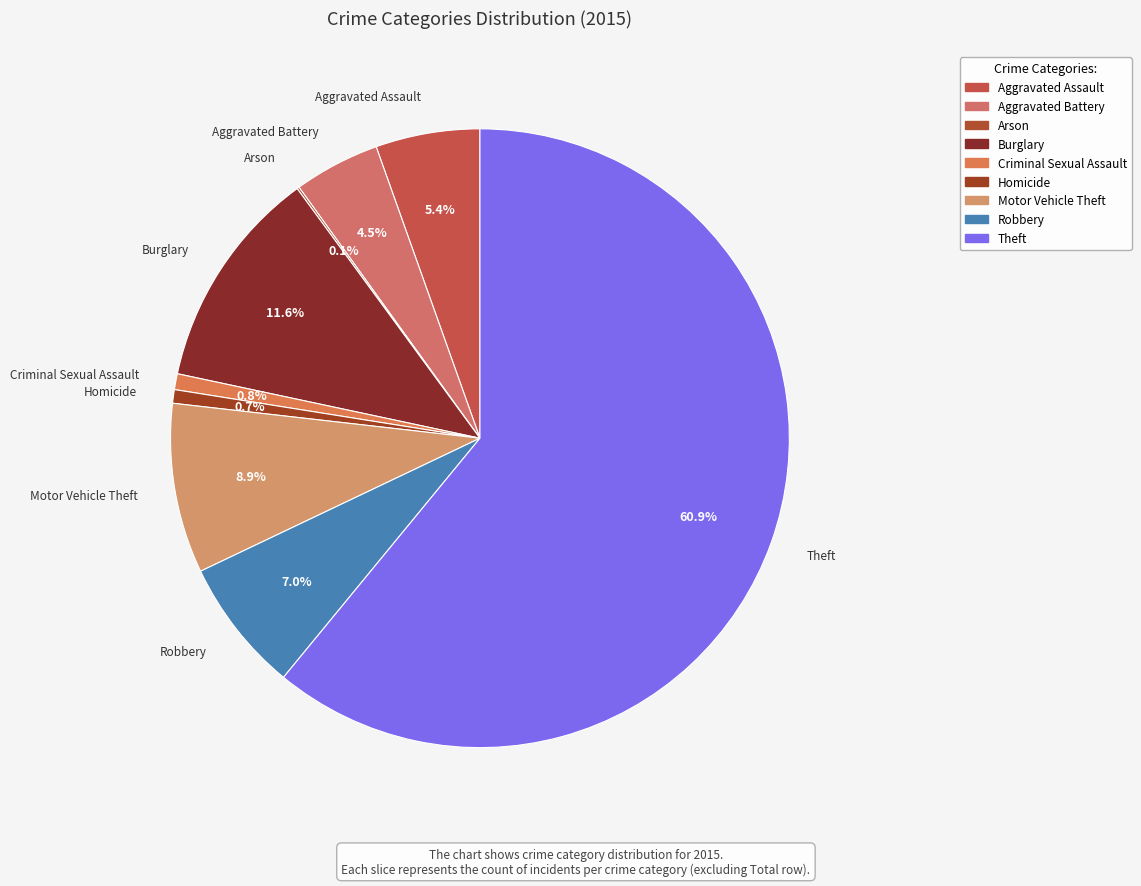

Is it true that Aggravated Assault is 5% of the pie?

True